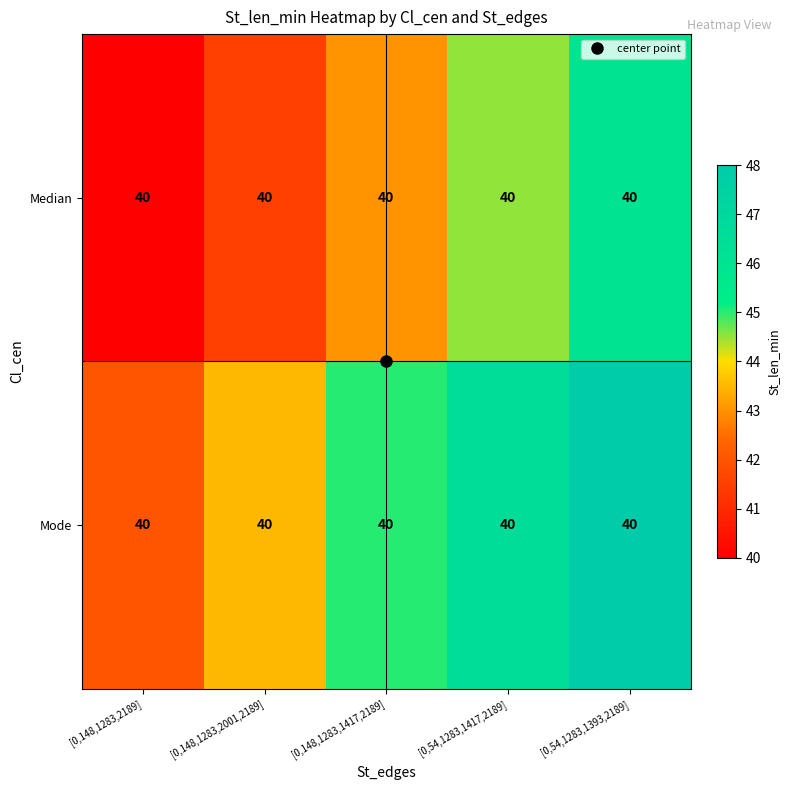

What is the smallest value displayed?

40.0